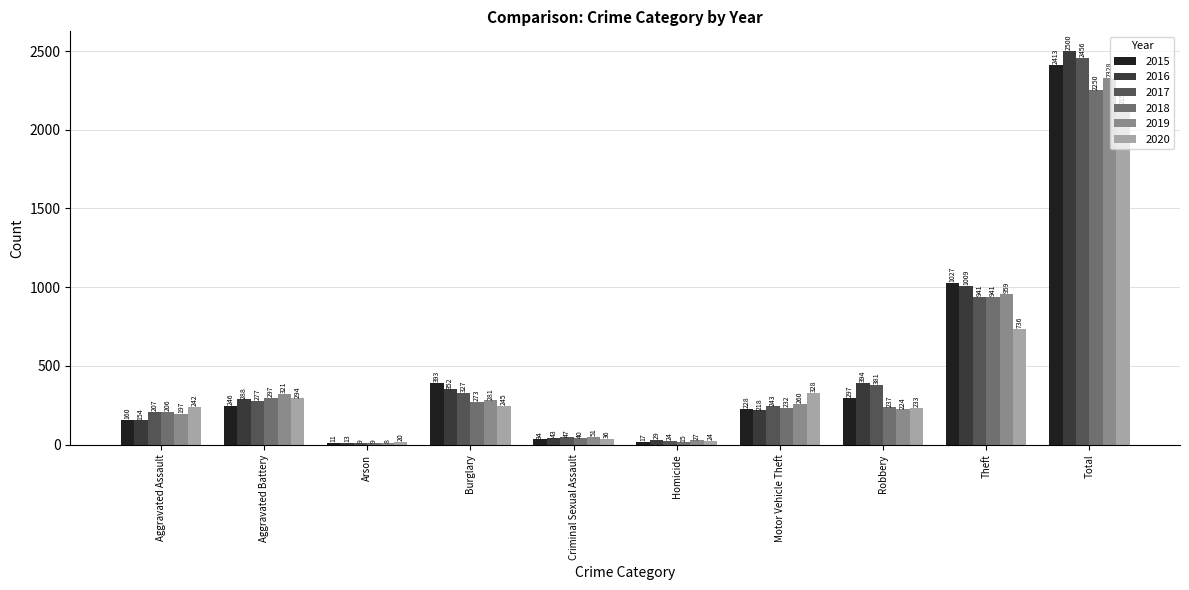

Where is 2019 nearest to the value 1168?

Theft